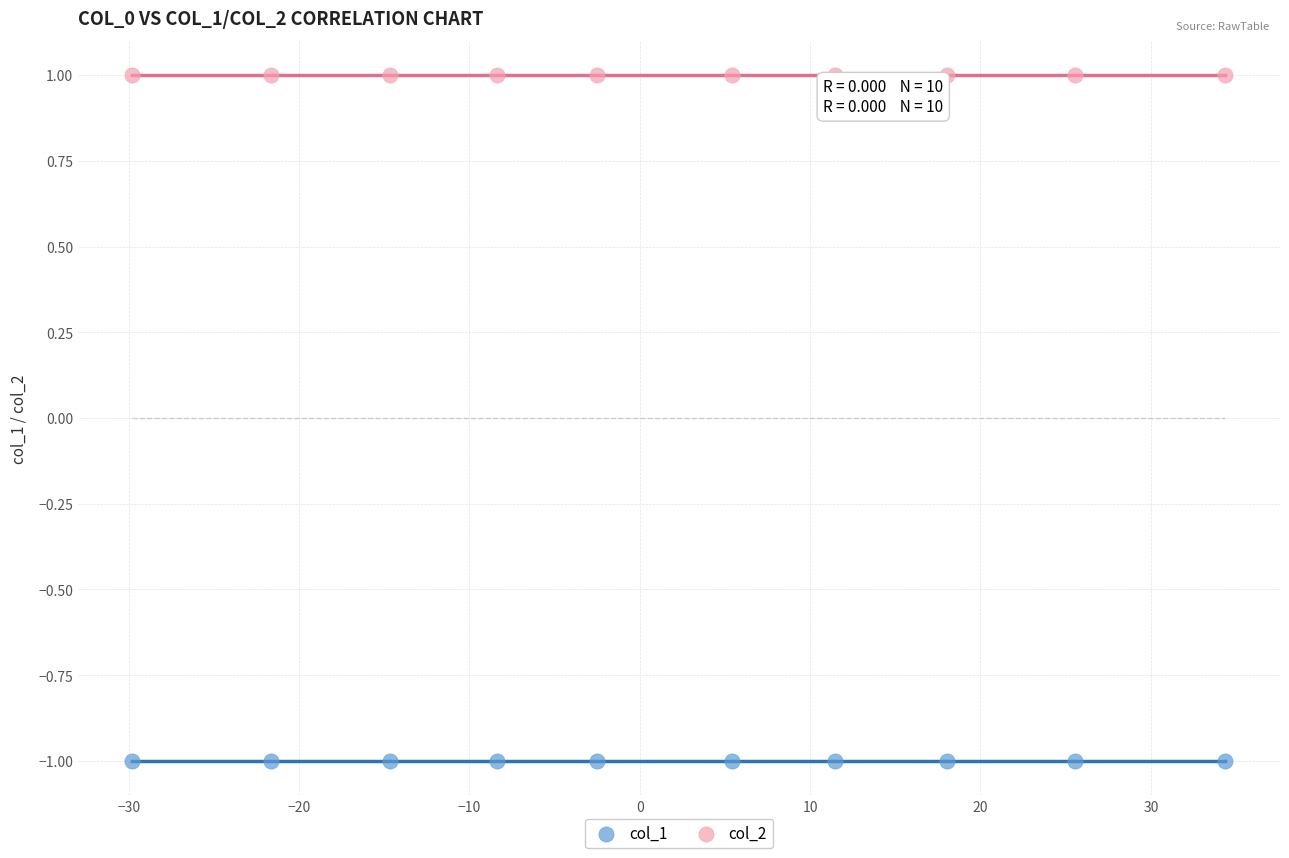

Which series contains the highest Y value?

col_2